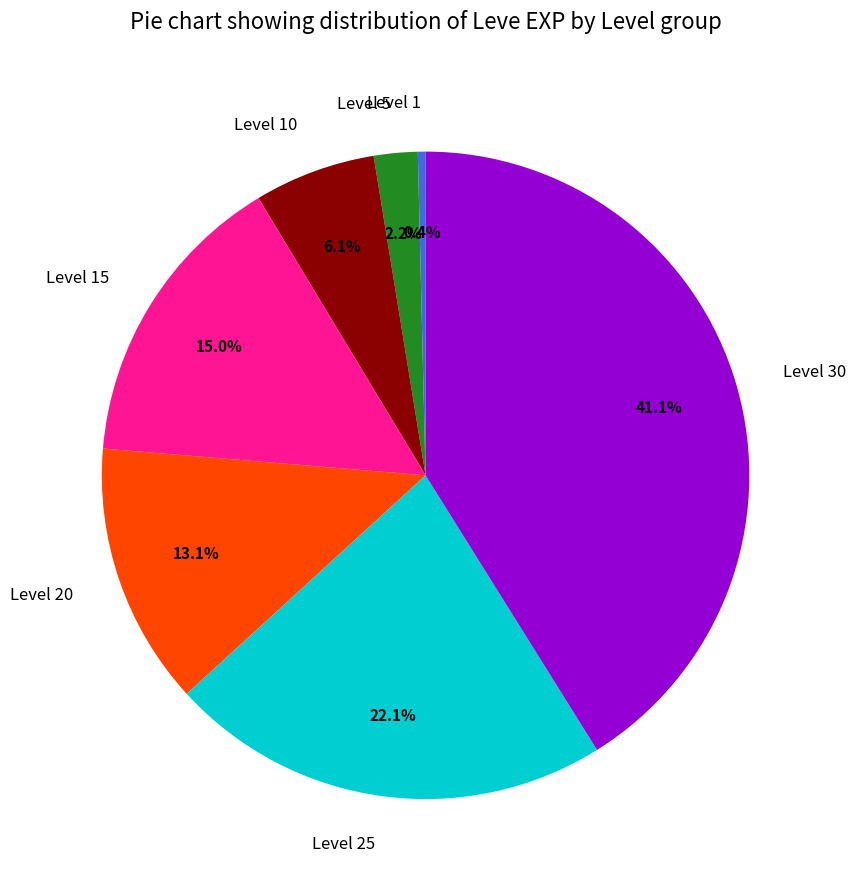

Which has a higher value, Level 1 or Level 30?

Level 30